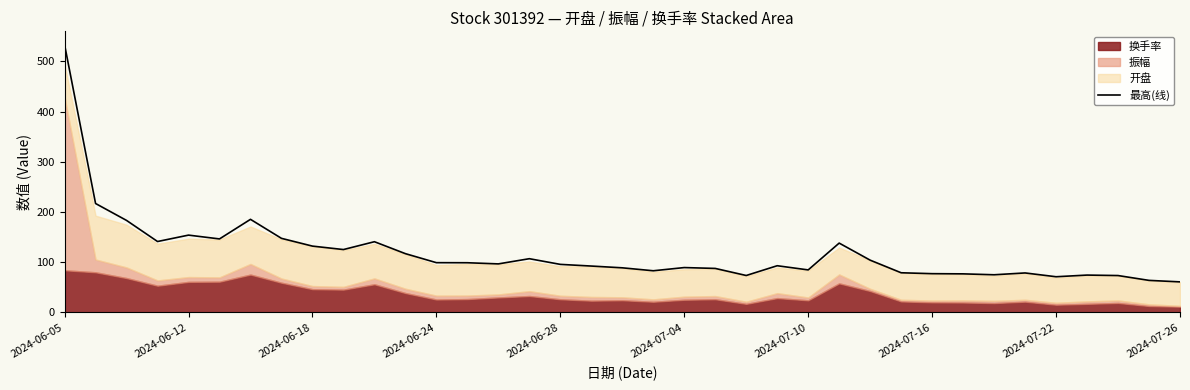

What is the value of the 17th point from the left?

95.8